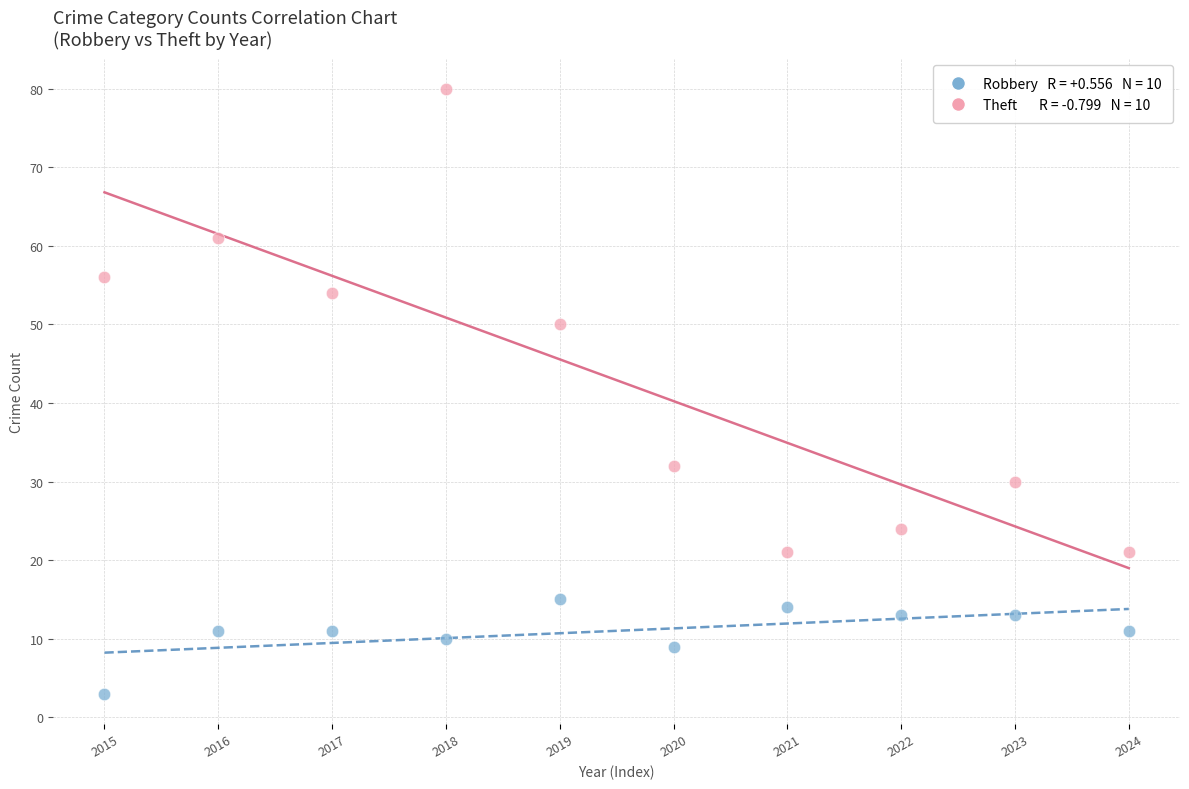

Across all data points, what is the range of Y values (max minus min)?

77